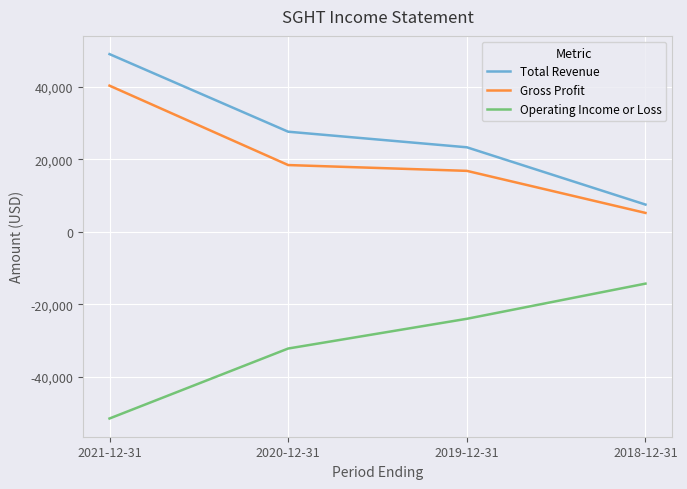

Reading left to right, transcribe all the data shown in this chart.

Total Revenue: 2021-12-31=49000	2020-12-31=27600	2019-12-31=23300	2018-12-31=7500
Gross Profit: 2021-12-31=40300	2020-12-31=18400	2019-12-31=16800	2018-12-31=5200
Operating Income or Loss: 2021-12-31=-51500	2020-12-31=-32200	2019-12-31=-24000	2018-12-31=-14300